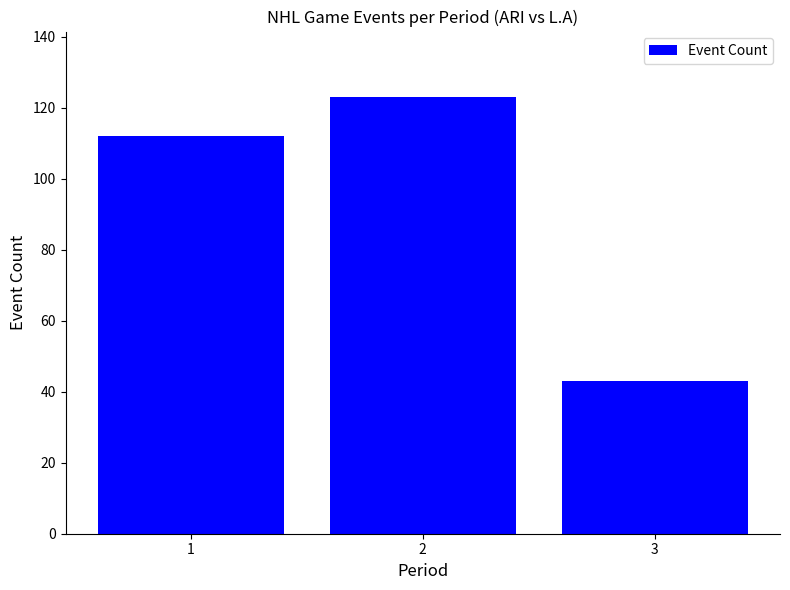

Reading left to right, transcribe all the data shown in this chart.

1=112	2=123	3=43